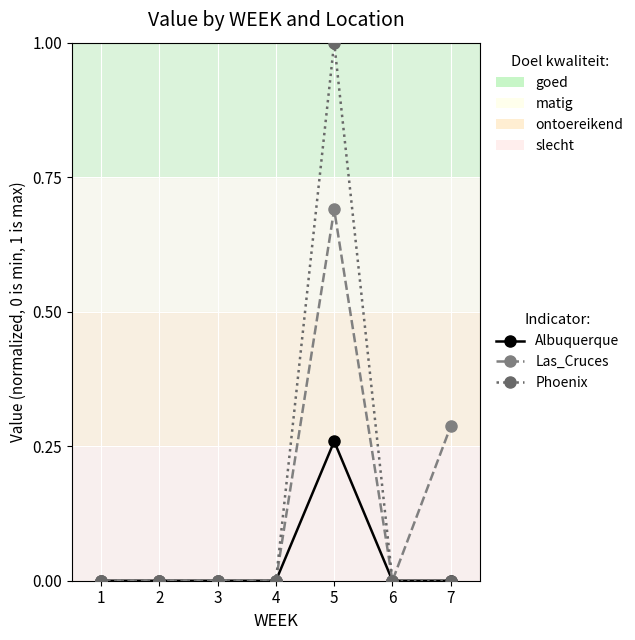

List the series in order of their peak value, lowest first.

Albuquerque, Las_Cruces, Phoenix